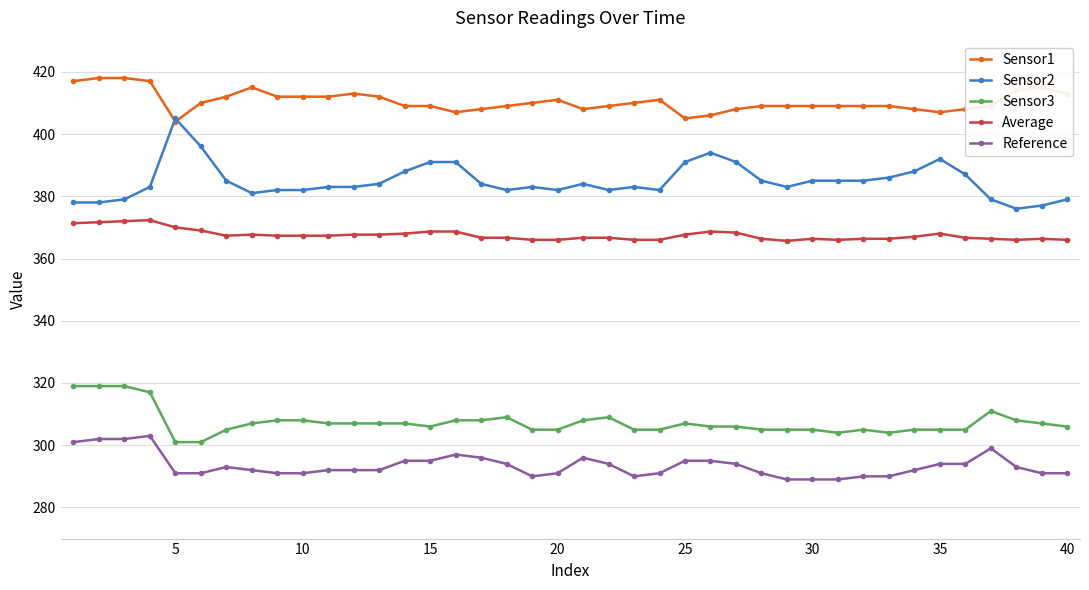

Which series has the widest spread of values?

Sensor2